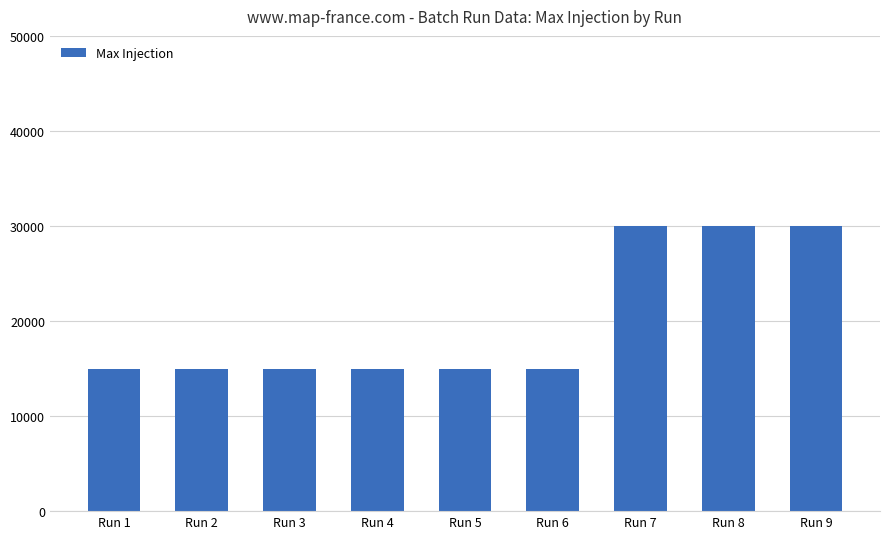

What is the ratio of the value at Run 4 to the value at Run 7?

0.5